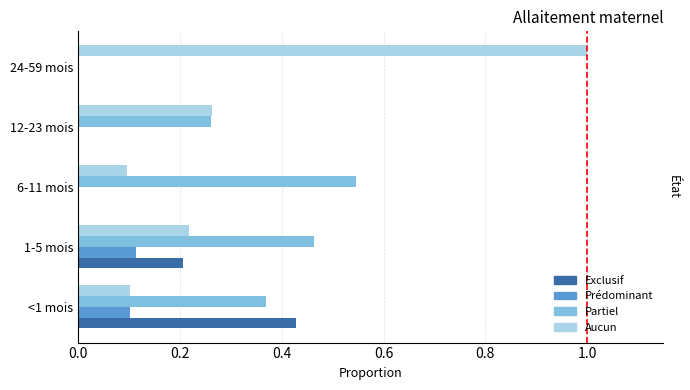

What is the maximum value shown in the chart?

1.0